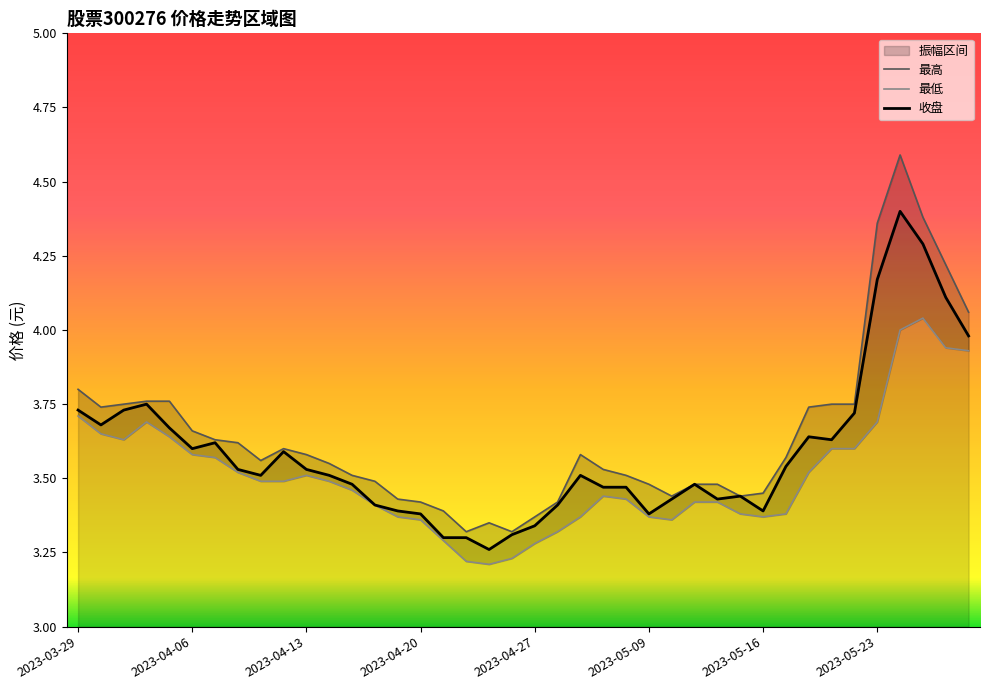

What is the value of the 最低 point at the 37th from the left?

4.0